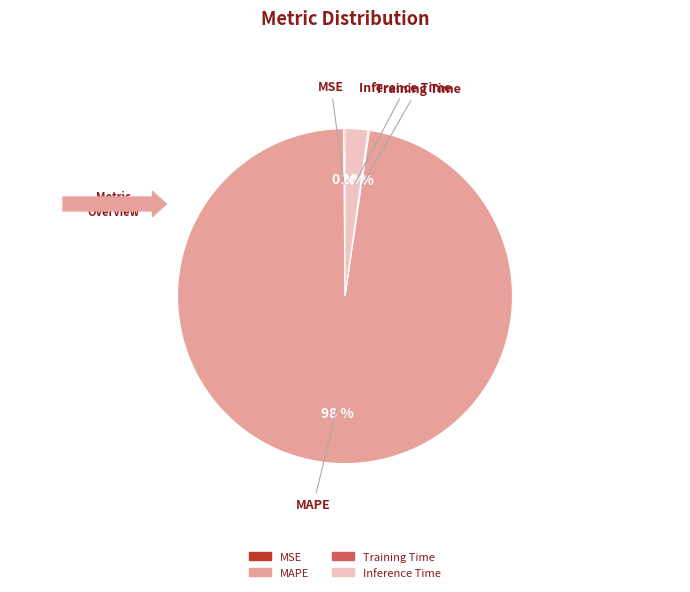

To the nearest percent, what percentage of the pie is MAPE?

98%